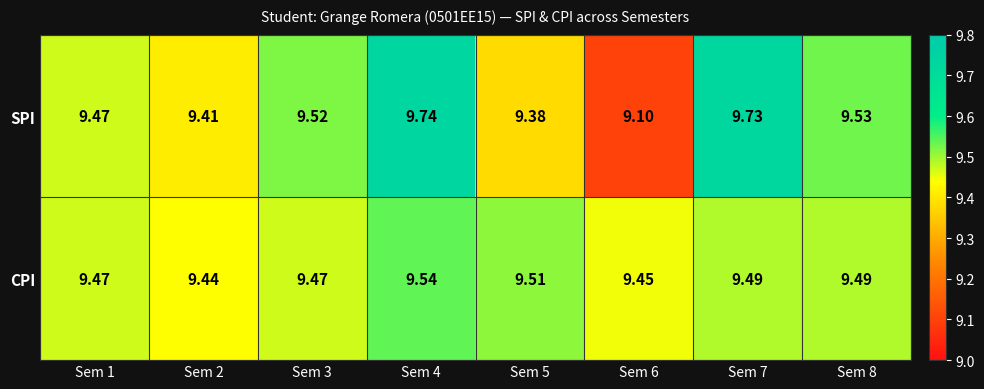

At Sem 4, list the series in order from largest to smallest.

SPI, CPI